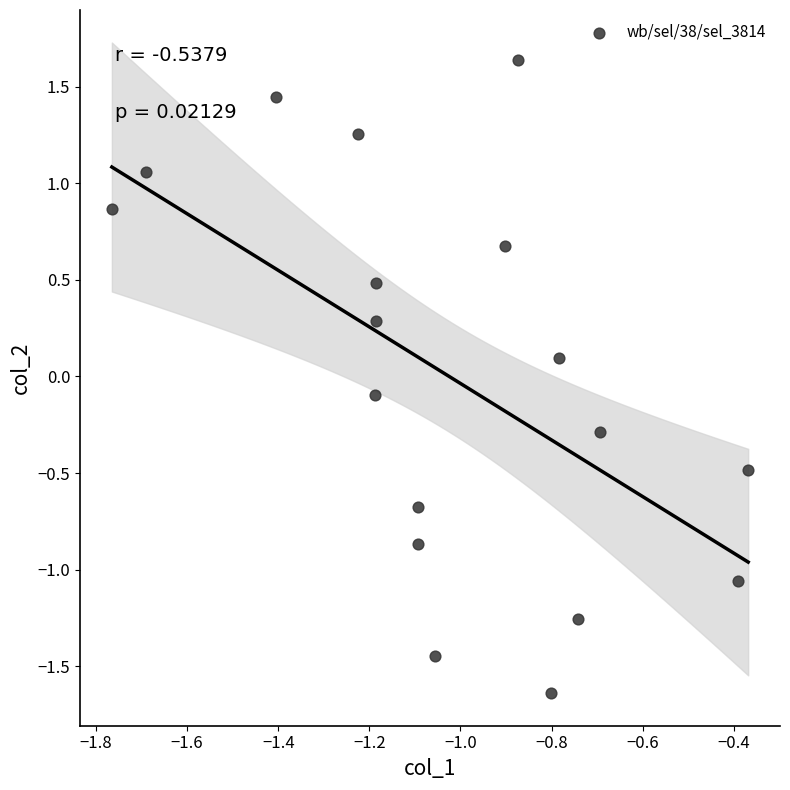

What is the range of Y values (max minus min)?

3.3